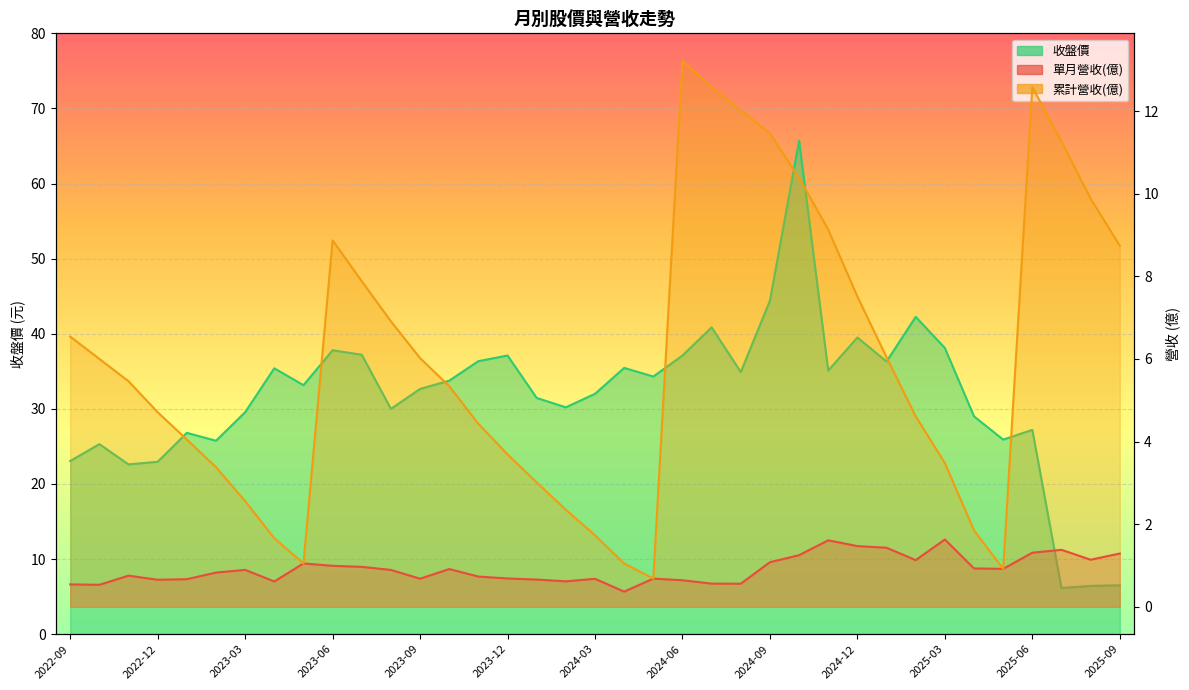

List the labels in order of 累計營收(億) value, largest first.

2024-06, 2024-07, 2025-06, 2024-08, 2024-09, 2025-07, 2024-10, 2025-08, 2024-11, 2023-06, 2025-09, 2023-07, 2024-12, 2023-08, 2022-09, 2025-01, 2023-09, 2022-10, 2022-11, 2023-10, 2022-12, 2025-02, 2023-11, 2023-01, 2023-12, 2025-03, 2023-02, 2024-01, 2023-03, 2024-02, 2025-04, 2024-03, 2023-04, 2023-05, 2024-04, 2025-05, 2024-05